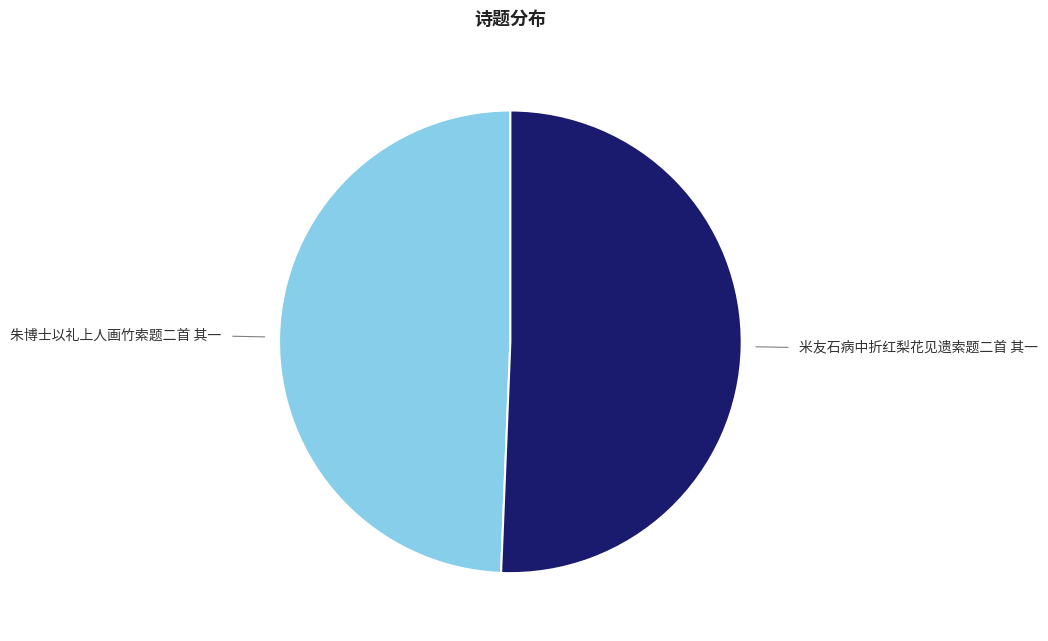

Is there any slice that represents more than half of the pie?

Yes